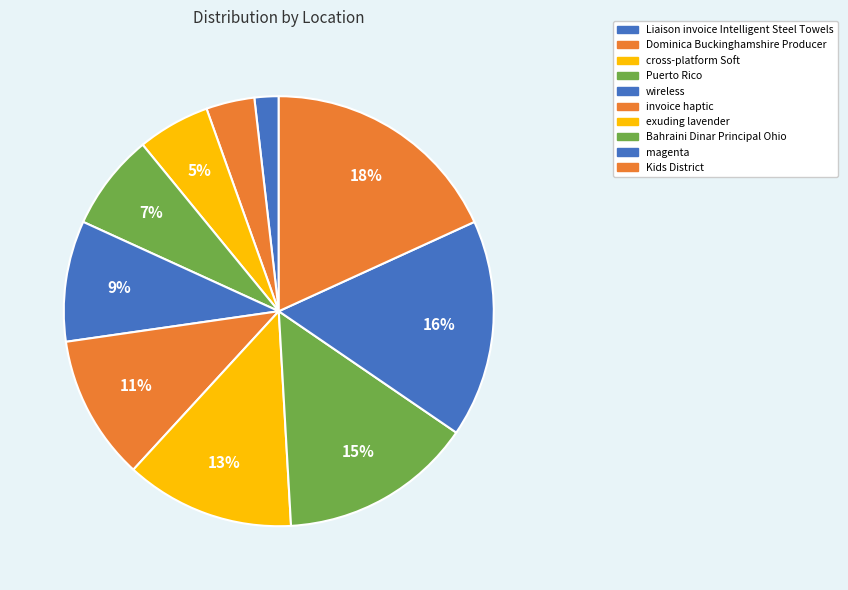

How much of the chart is everything except Bahraini Dinar Principal Ohio?

85.5%